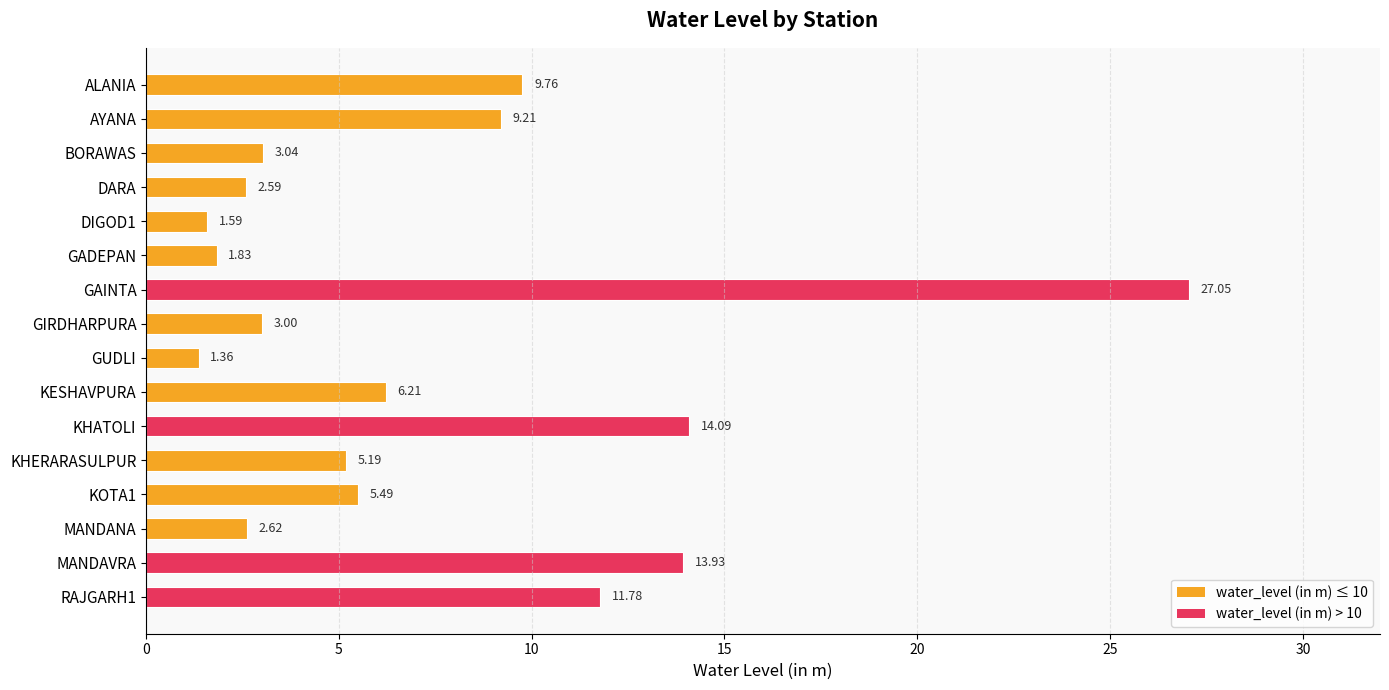

Rank the categories by value from lowest to highest.

GUDLI, DIGOD1, GADEPAN, DARA, MANDANA, GIRDHARPURA, BORAWAS, KHERARASULPUR, KOTA1, KESHAVPURA, AYANA, ALANIA, RAJGARH1, MANDAVRA, KHATOLI, GAINTA